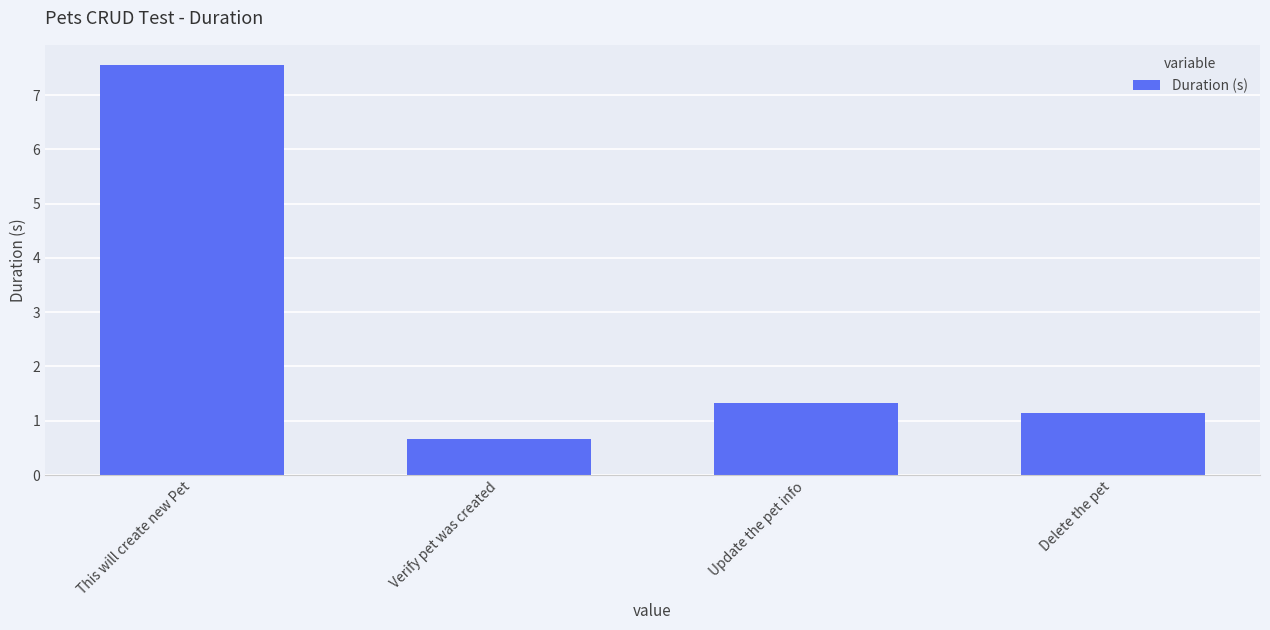

The value at This will create new Pet is 4.0. True or false?

False